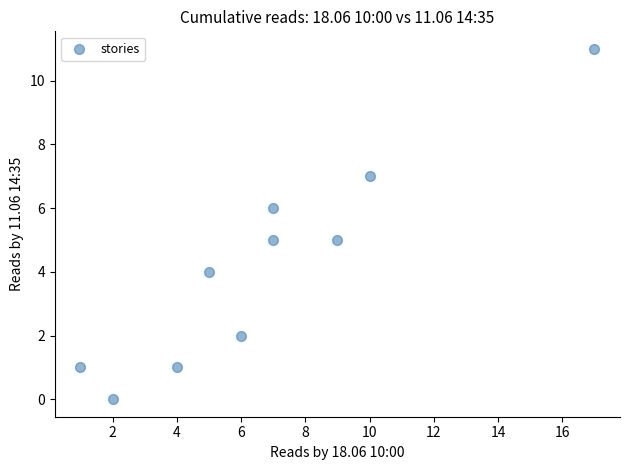

What is the average Y value?

4